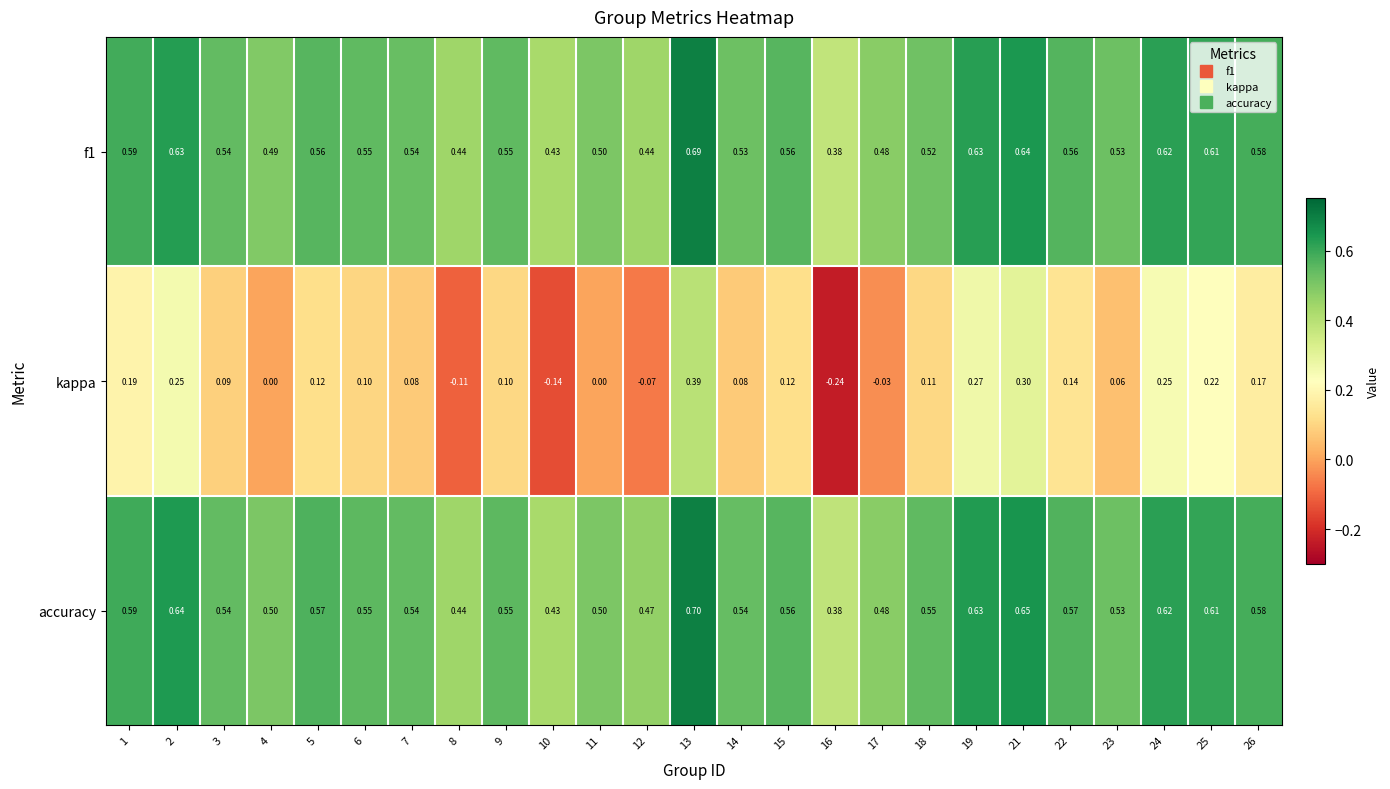

Which series changed the most between 16 and 26?

kappa